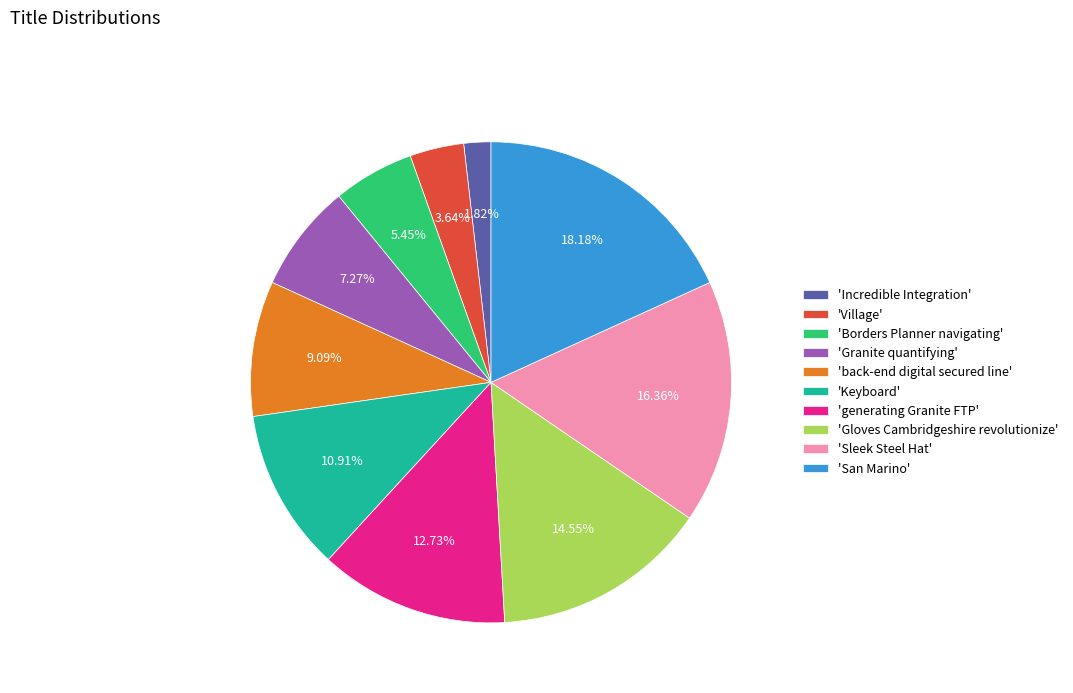

Is the sum of 'Village' and 'back-end digital secured line' greater than half?

No